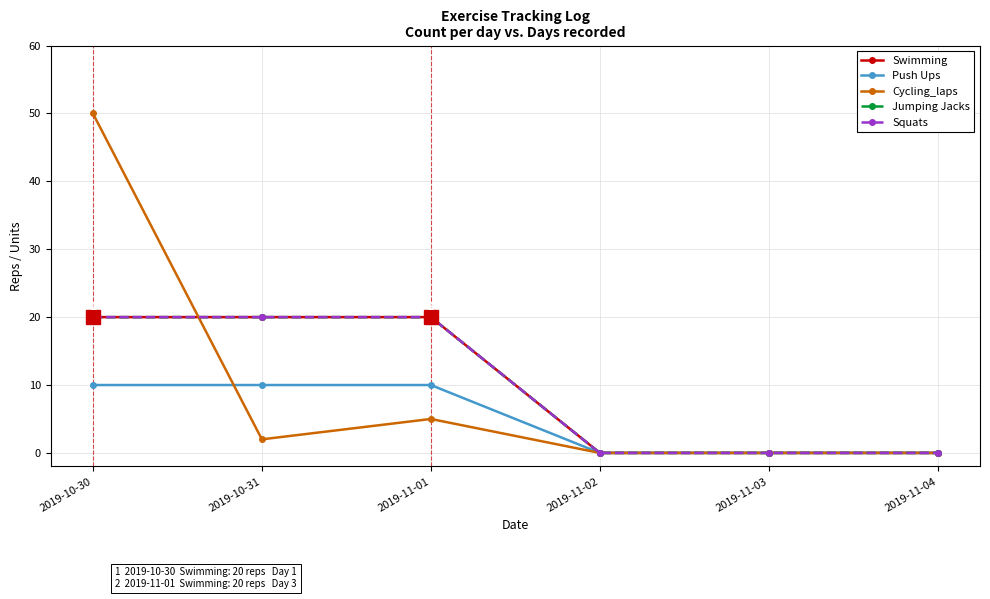

Reading right to left, extract all data points from this chart.

Swimming: 2019-11-04=0	2019-11-03=0	2019-11-02=0	2019-11-01=20	2019-10-31=20	2019-10-30=20
Push Ups: 2019-11-04=0	2019-11-03=0	2019-11-02=0	2019-11-01=10	2019-10-31=10	2019-10-30=10
Cycling_laps: 2019-11-04=0	2019-11-03=0	2019-11-02=0	2019-11-01=5	2019-10-31=2	2019-10-30=50
Jumping Jacks: 2019-11-04=0	2019-11-03=0	2019-11-02=0	2019-11-01=20	2019-10-31=20	2019-10-30=20
Squats: 2019-11-04=0	2019-11-03=0	2019-11-02=0	2019-11-01=20	2019-10-31=20	2019-10-30=20